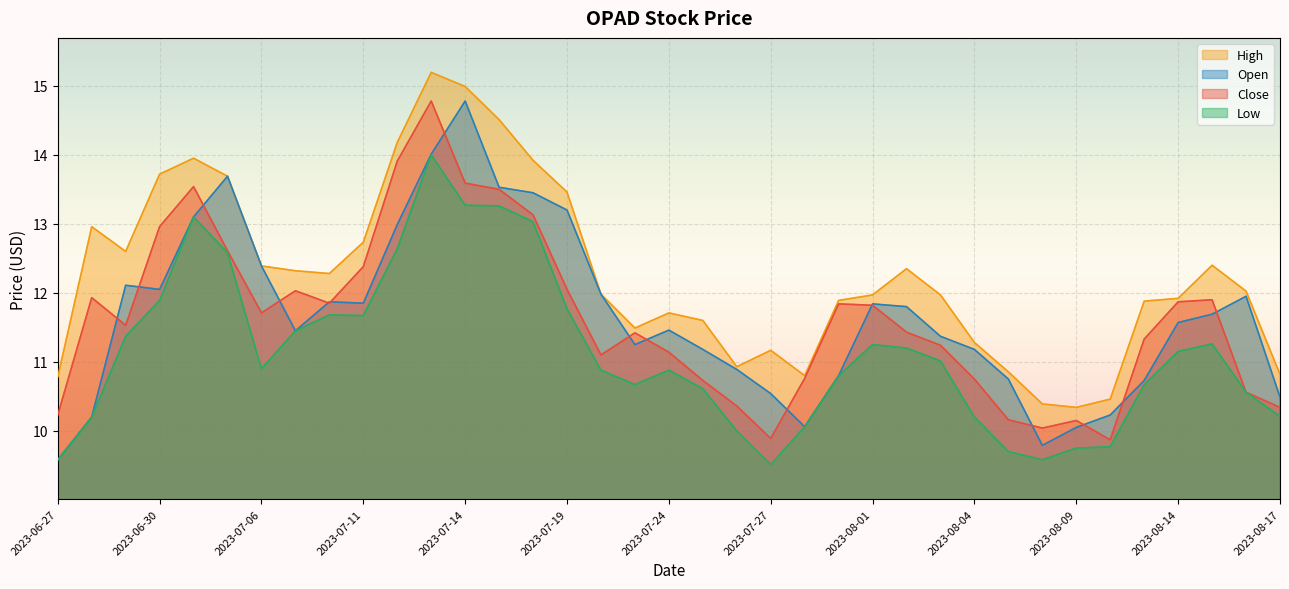

True or false: Open and Low cross at least once.

False